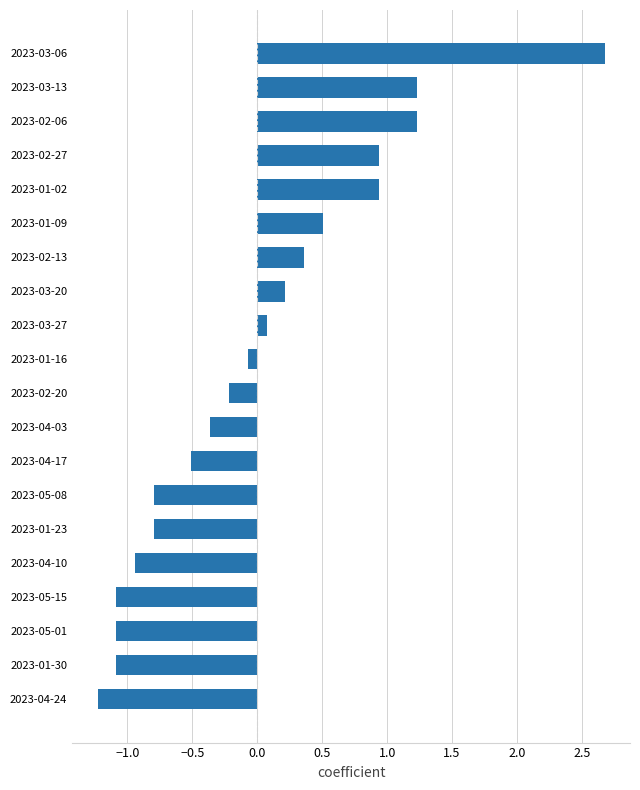

What is the change in value from 2023-05-01 to 2023-04-03?

+0.7